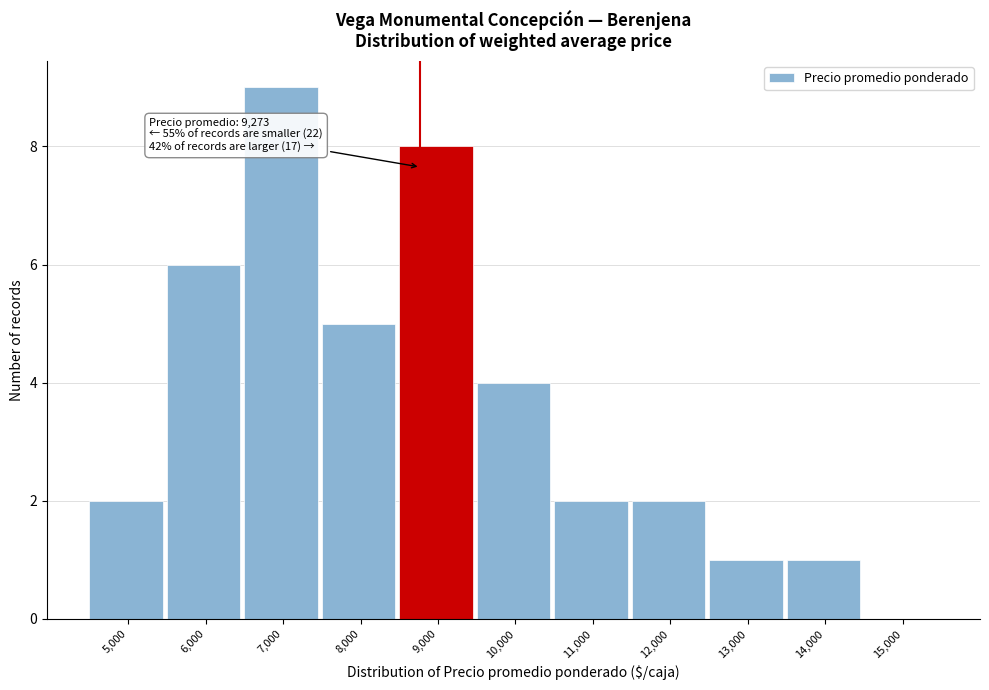

Reading left to right, list all the values displayed in this chart.

5,000=2	6,000=6	7,000=9	8,000=5	9,000=8	10,000=4	11,000=2	12,000=2	13,000=1	14,000=1	15,000=0